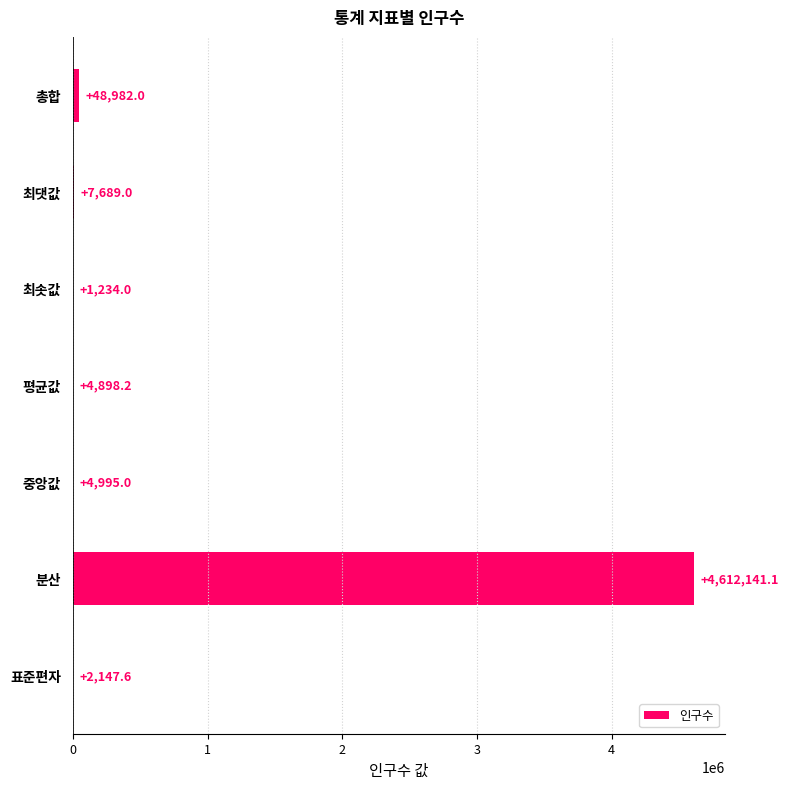

Are the bars horizontal?

Yes